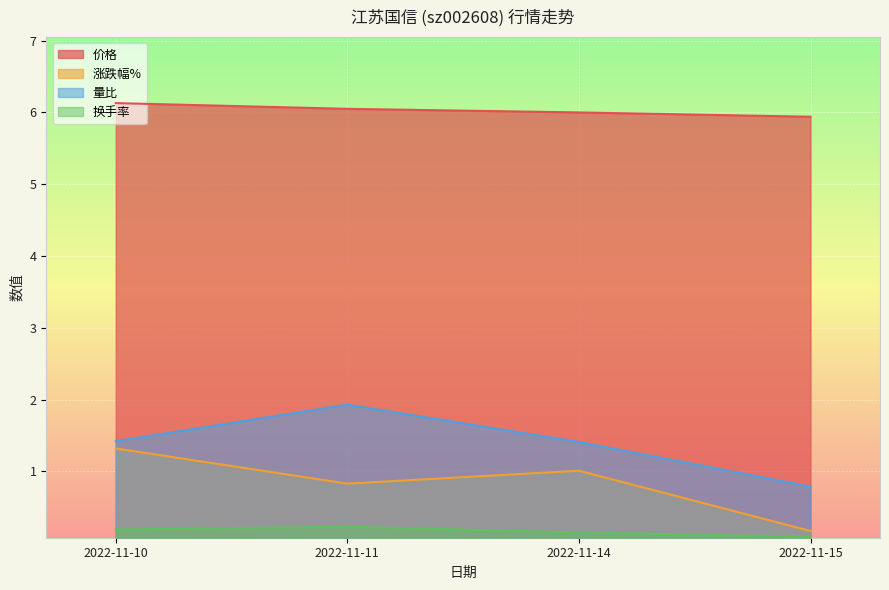

Between 2022-11-14 and 2022-11-15, which series saw the biggest shift?

涨跌幅%